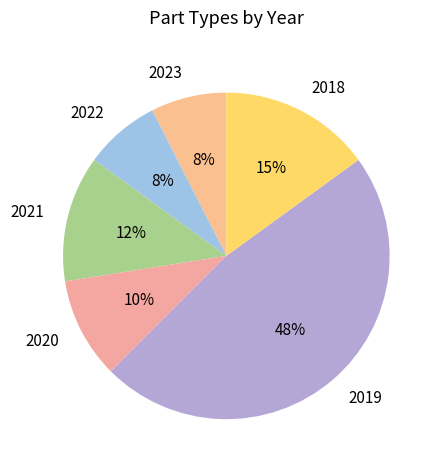

How many slices are in this pie chart?

6